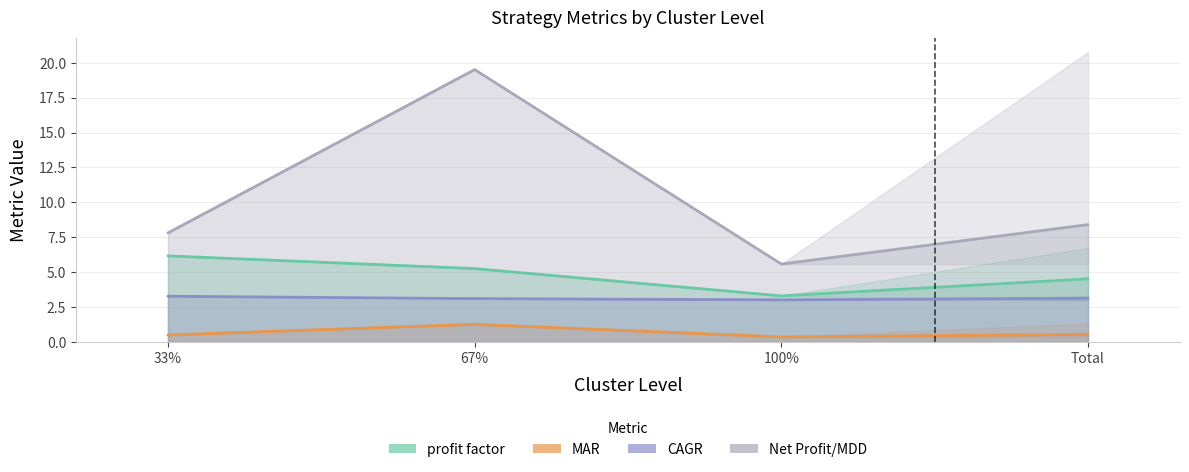

What is the difference between the maximum and minimum values in the Net Profit/MDD series?

13.9